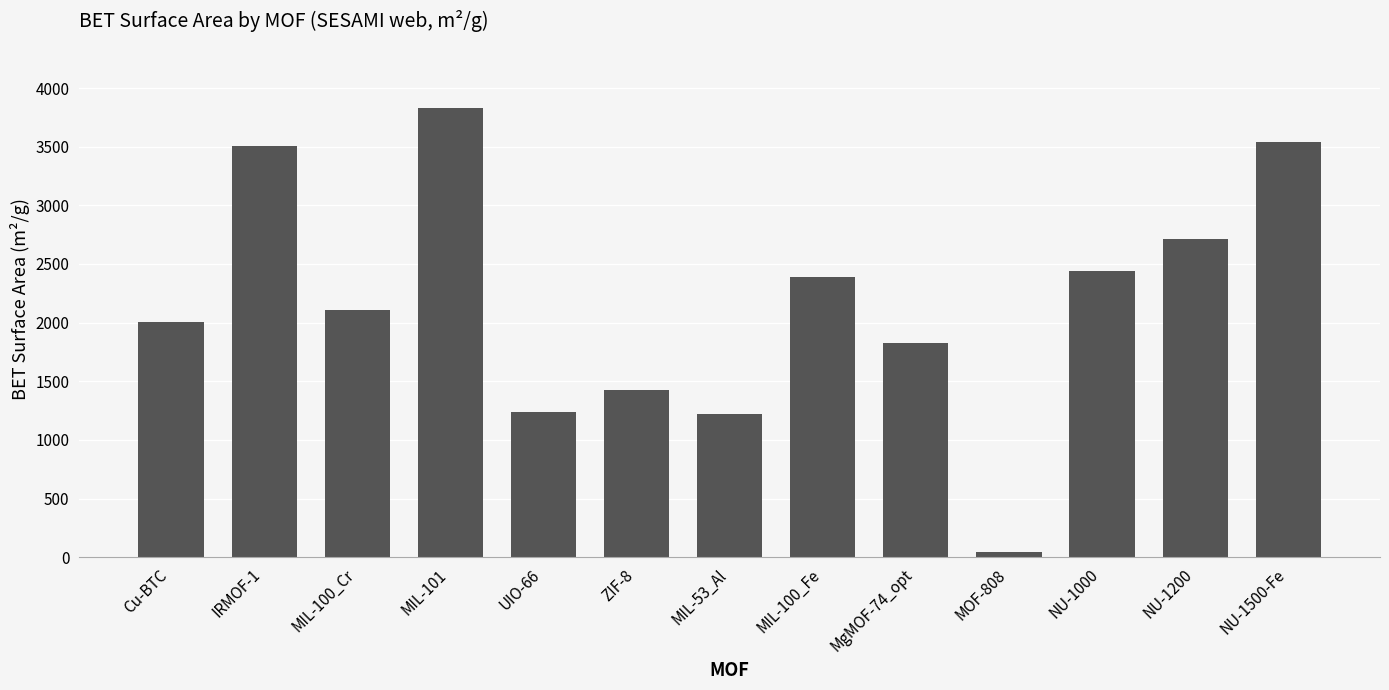

What value does the data have at NU-1200?

2710.8